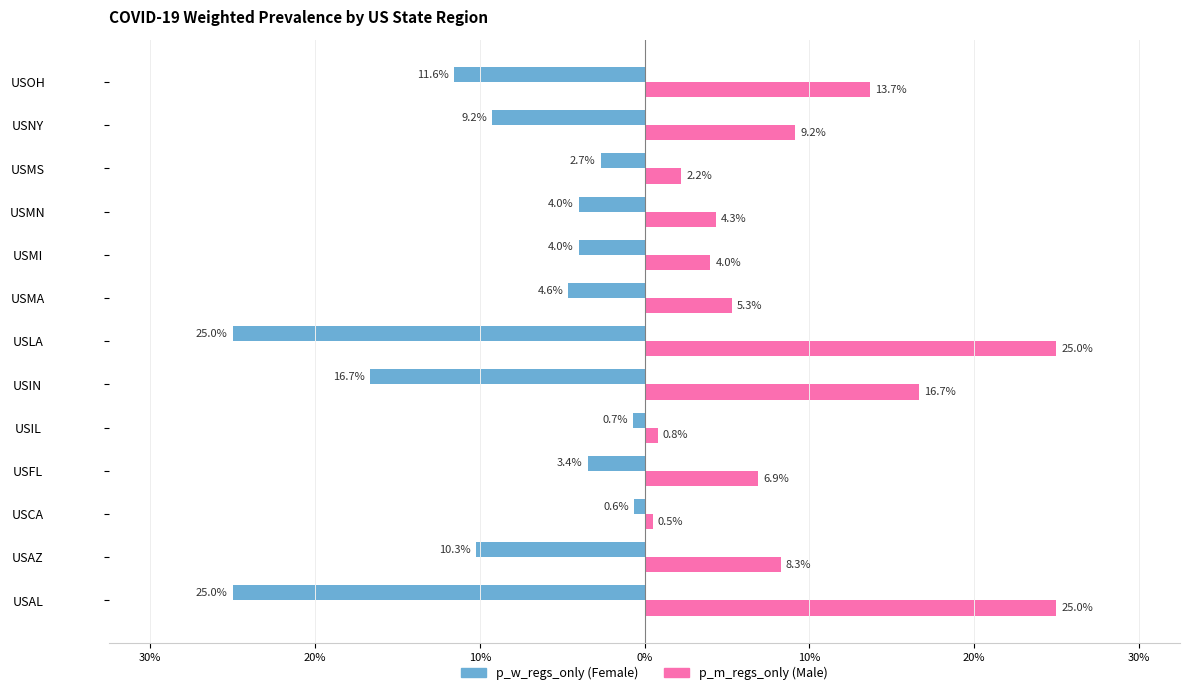

Are the bars grouped side by side (vs. stacked)?

Yes